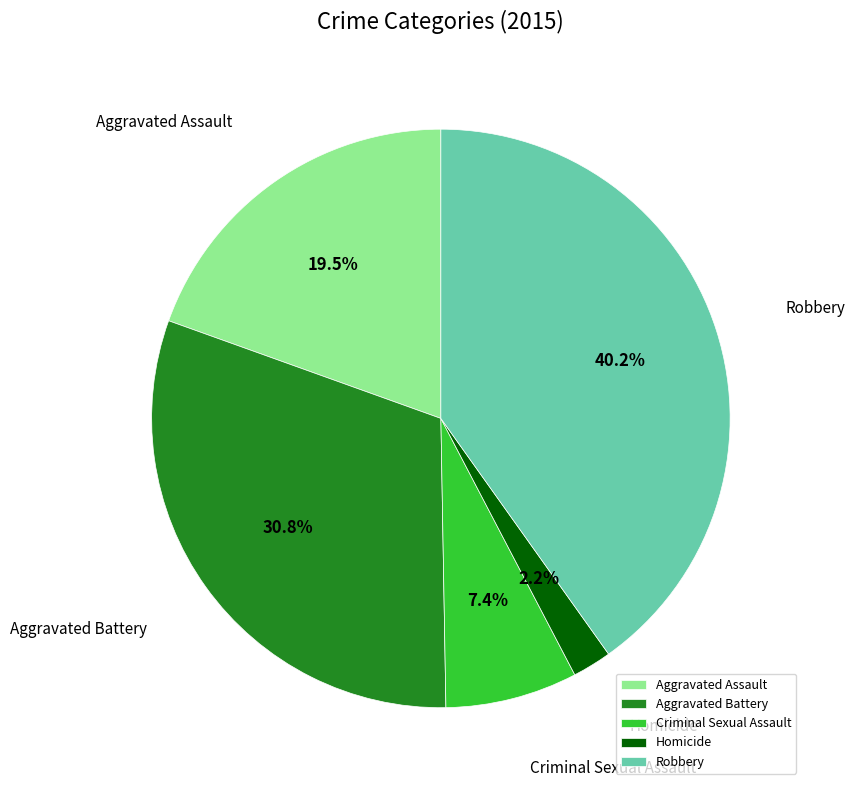

Rank the categories by value from highest to lowest.

Robbery, Aggravated Battery, Aggravated Assault, Criminal Sexual Assault, Homicide